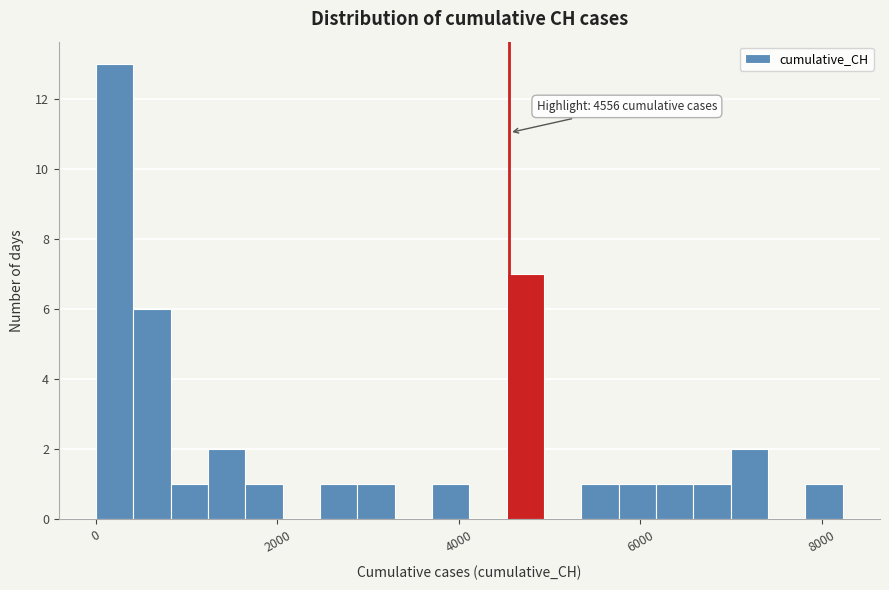

Around what value on the x-axis is the tallest bar? Give the approximate position of its centre, as read against the axis.

200